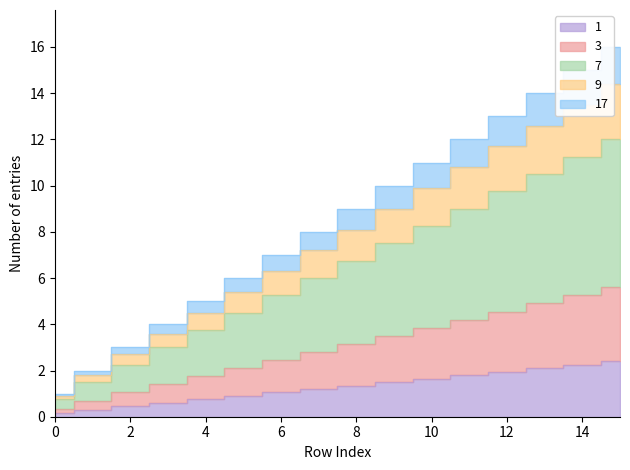

What is the difference between the values at 7 and 12?

0.8